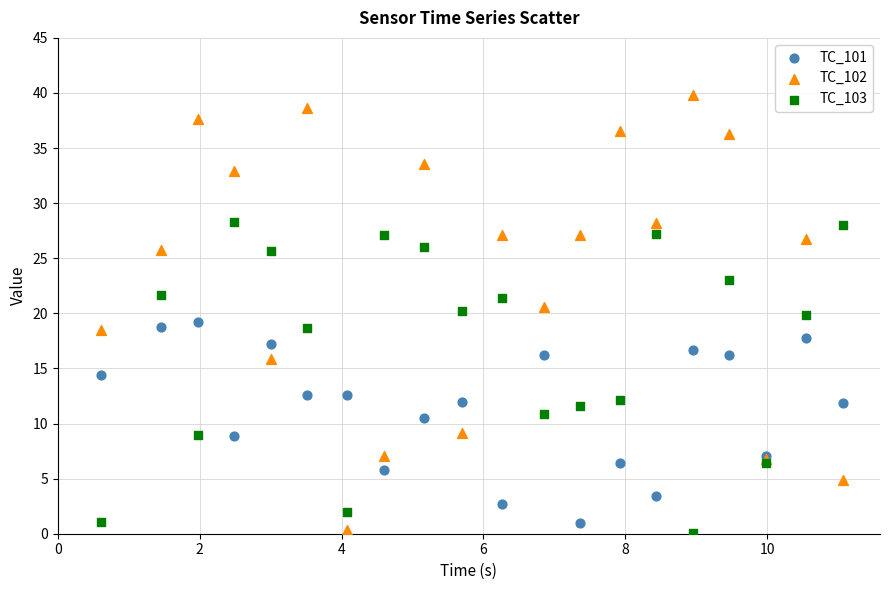

What is the X range (max minus min) for the scatter plot?

10.5